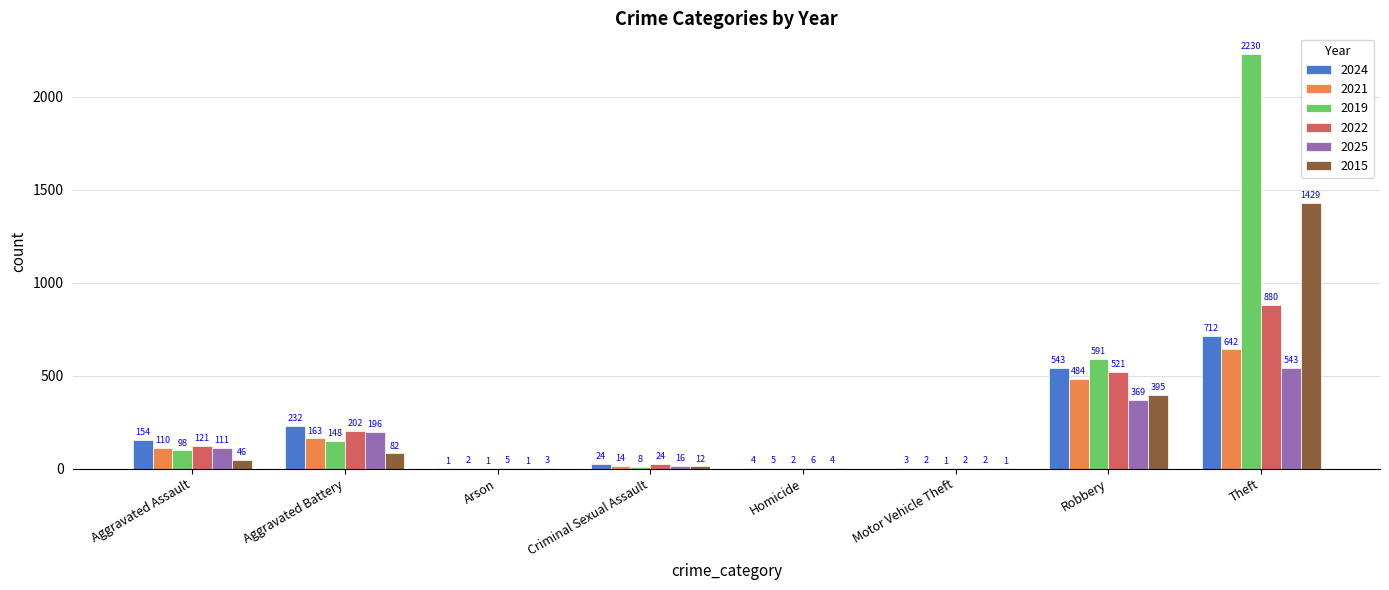

What is the sum of the 2025 values at Aggravated Assault and Theft?

654